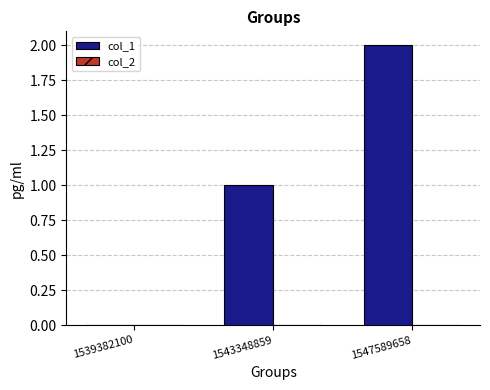

The chart shows a value of 2 at 1547589658. True or false?

True